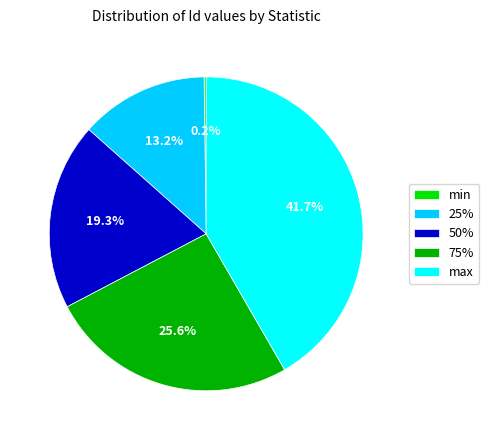

Does 75% account for over 50% of the chart?

No